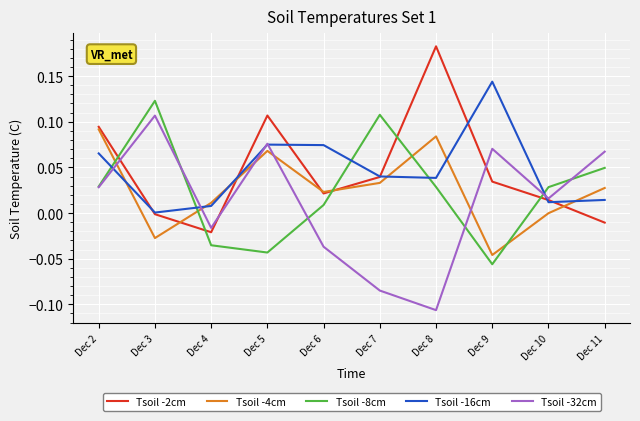

Rank the series by their maximum value, from lowest to highest.

Tsoil -4cm, Tsoil -32cm, Tsoil -8cm, Tsoil -16cm, Tsoil -2cm